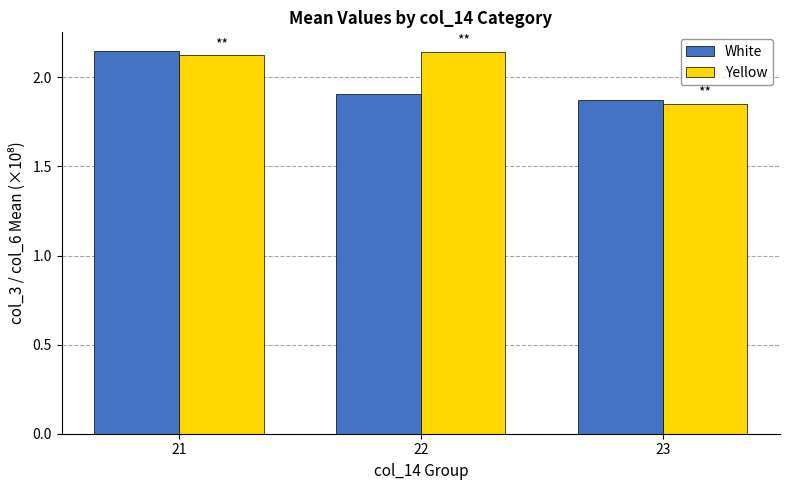

Rank the series by their average value, from lowest to highest.

White, Yellow